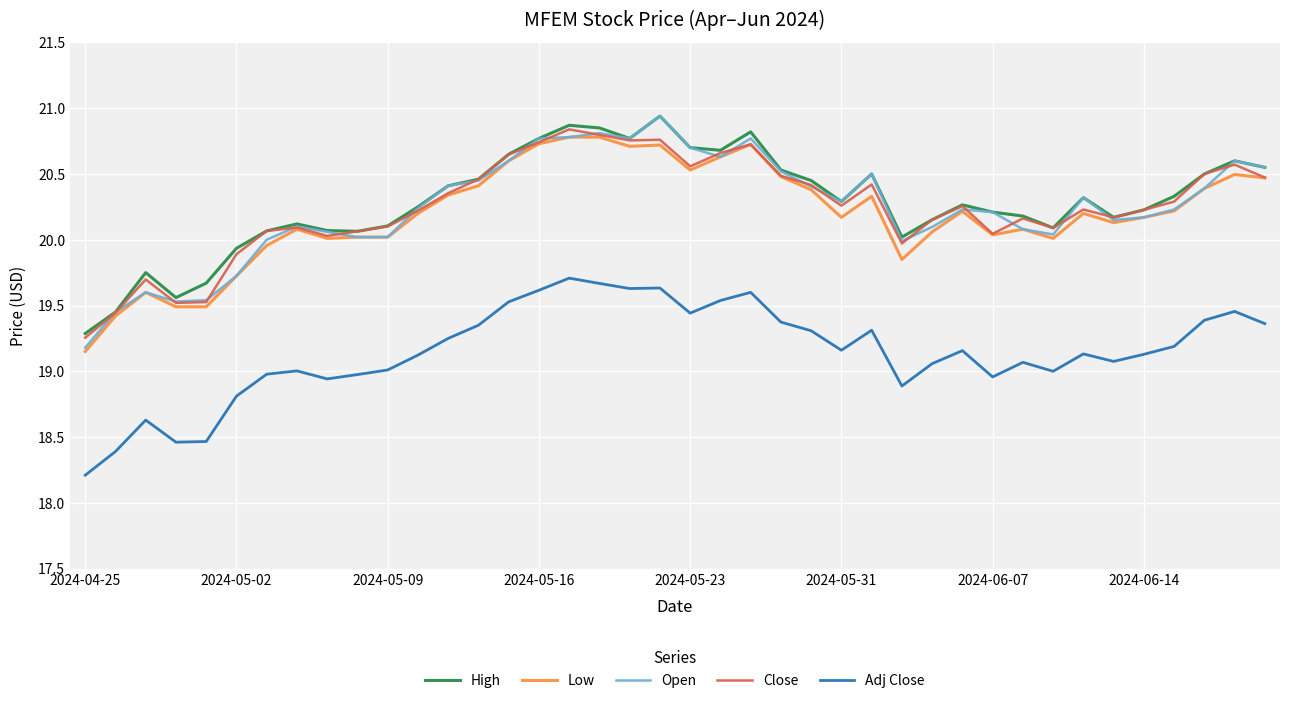

True or false: Close and Adj Close intersect in this chart.

False